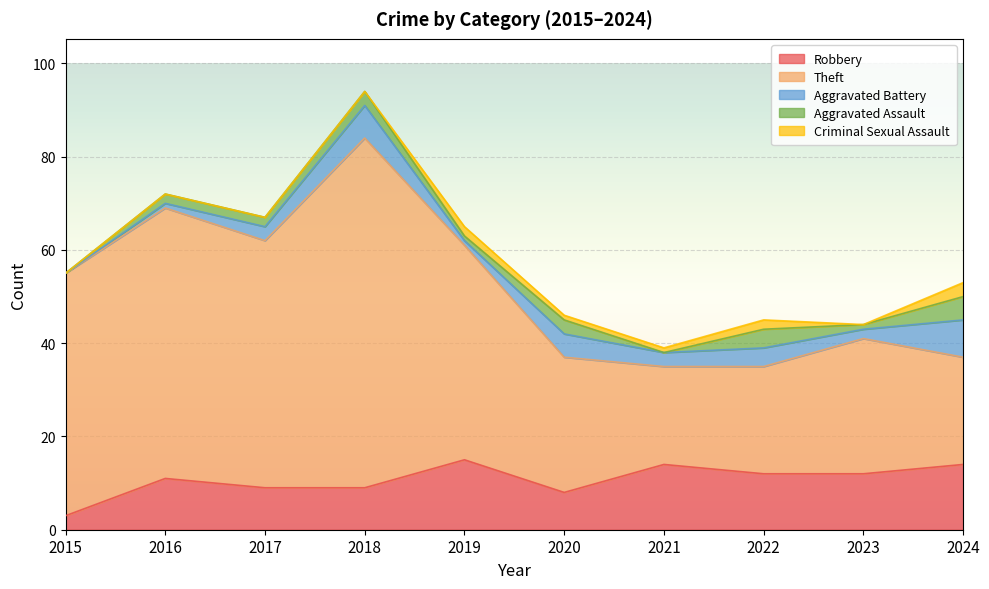

At which category is the sum across all series the highest?

2018